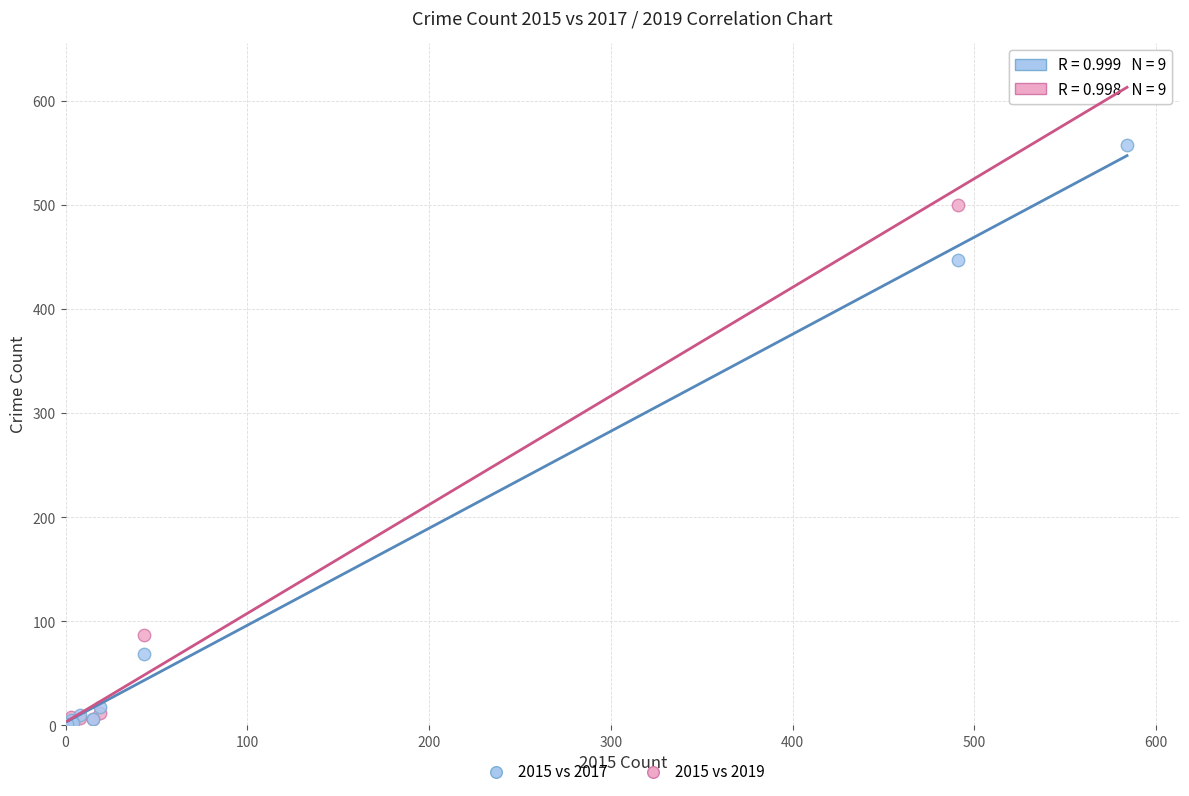

In the 2015 vs 2017 series, what Y value is closest to 279?

447